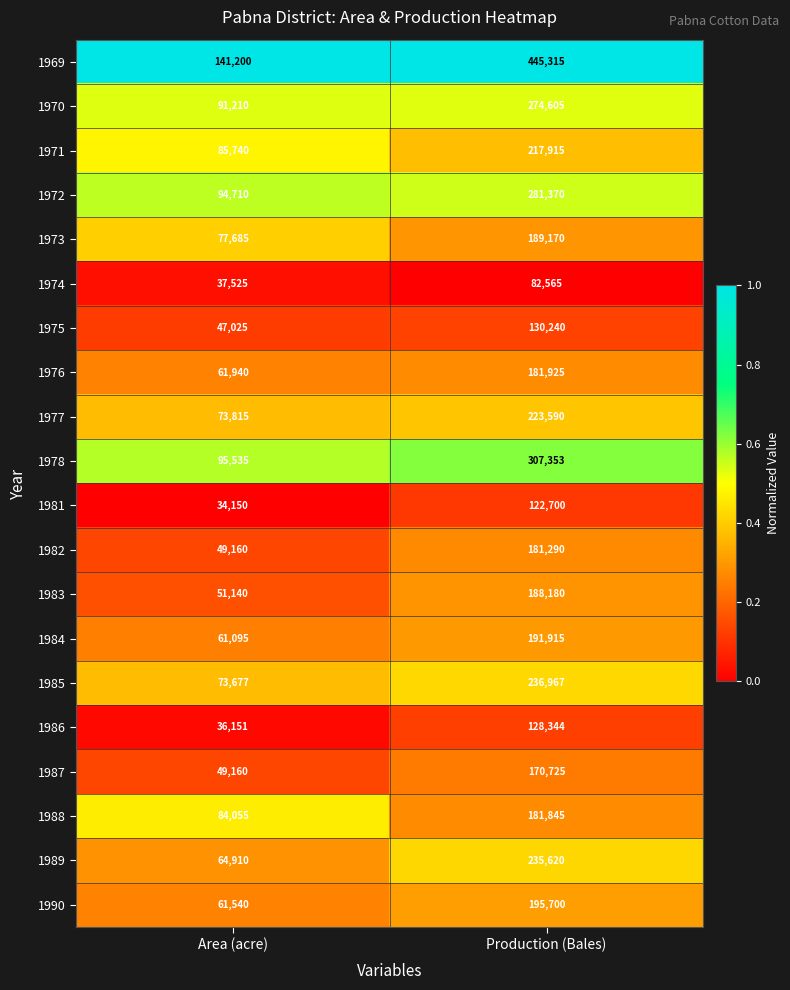

Is it true that 1987 equals 170725 at Production (Bales)?

True